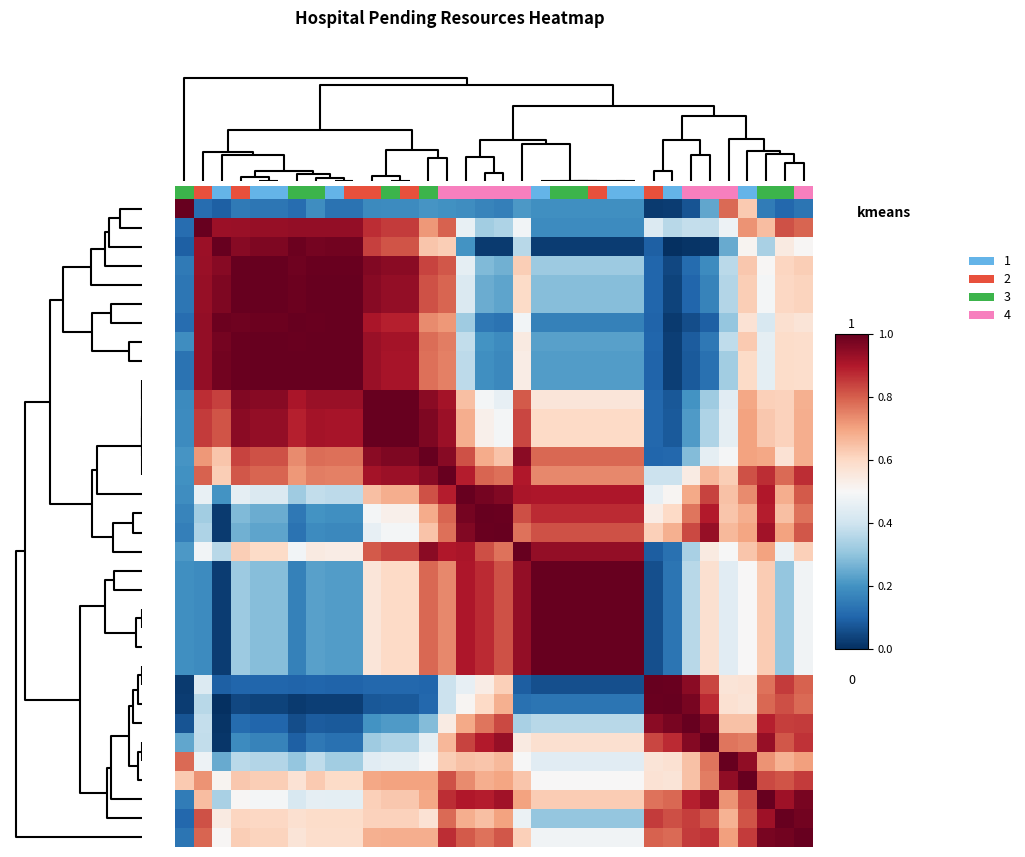

At which category is the sum across all series the highest?

14